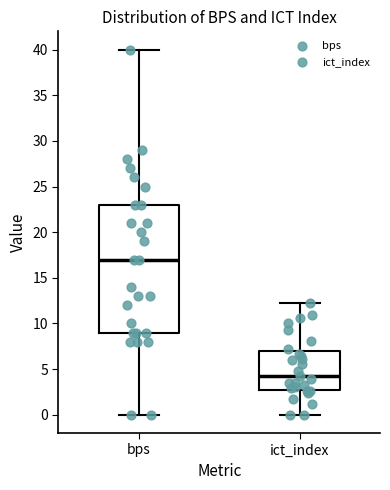

Reading left to right, transcribe this box plot: for each box, give where its median line is, the range the box spans, and where its two whiskers end, as read against the y-axis. The values are not printed on the chart, so give them approximately, as read against the axis.

bps: median 17.0, box 9.0 to 23.0, whiskers 0.0 to 40.0
ict_index: median 4.5, box 3.0 to 7.0, whiskers 0.0 to 12.0